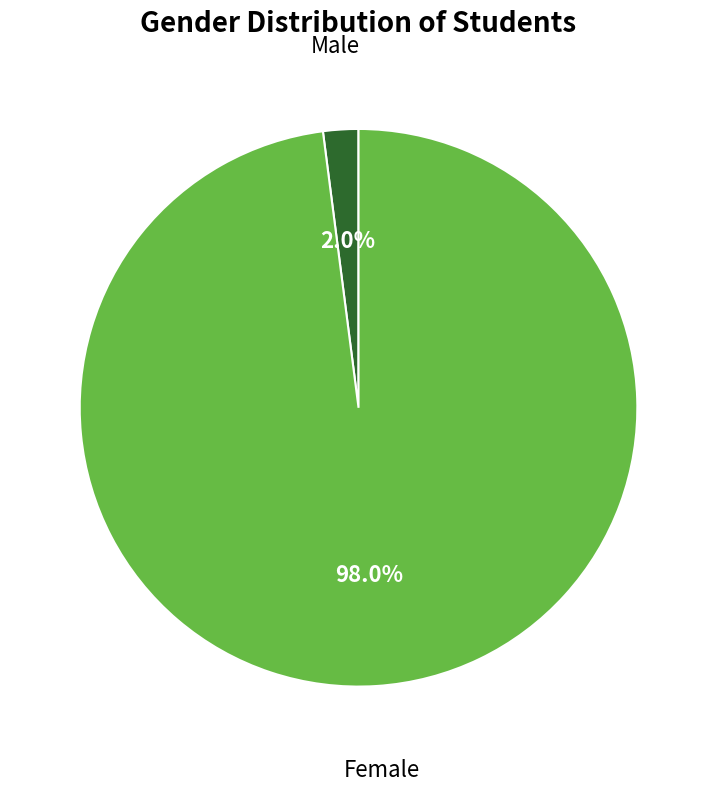

Is there a majority slice in this chart?

Yes